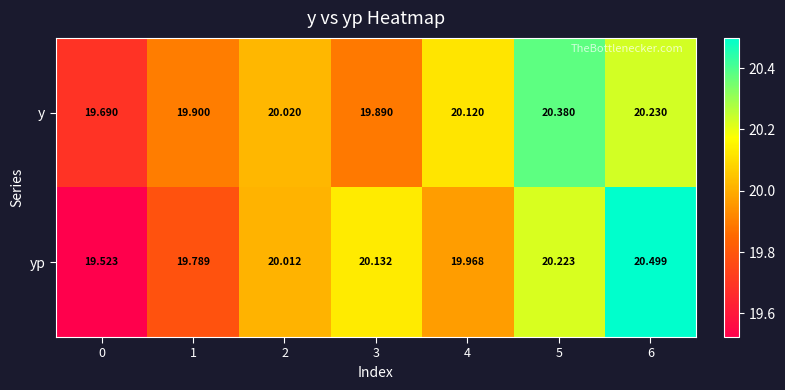

At how many categories does at least one series exceed 19?

7